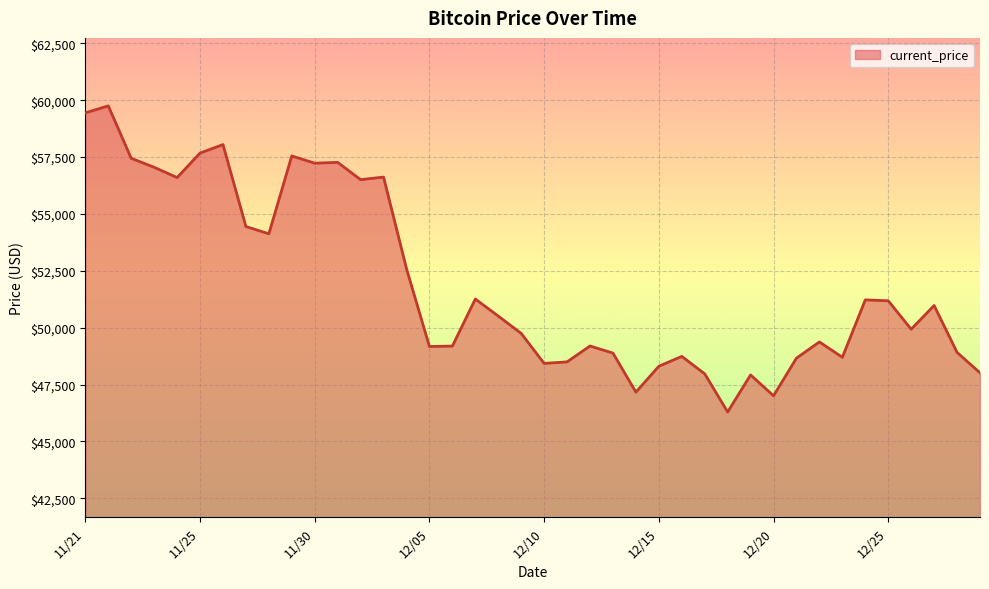

Does the chart display data point markers on the line(s)?

No